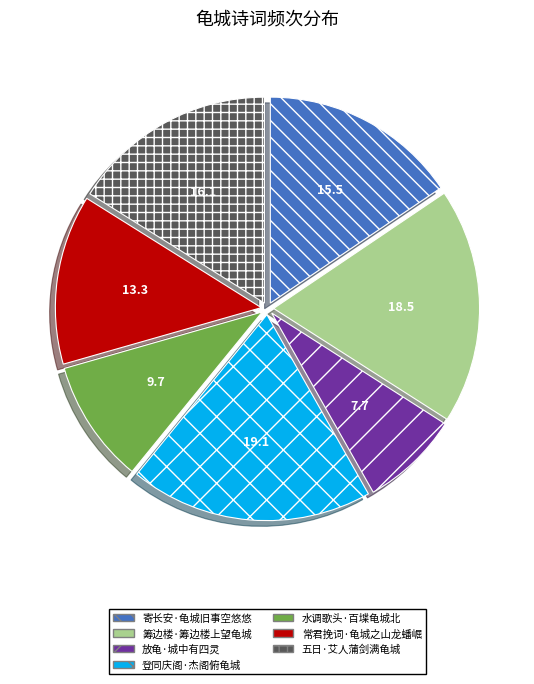

Rank the categories by value from highest to lowest.

登同庆阁·杰阁俯龟城, 筹边楼·筹边楼上望龟城, 五日·艾人蒲剑满龟城, 寄长安·龟城旧事空悠悠, 常君挽词·龟城之山龙蟠崛, 水调歌头·百堞龟城北, 放龟·城中有四灵